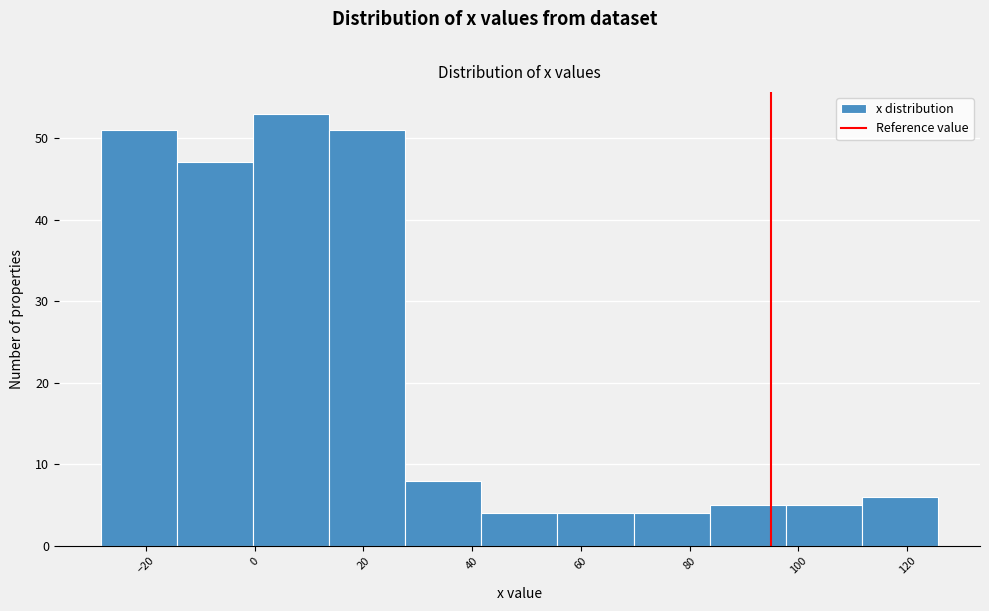

Reading left to right, list every bar in this chart as the range it spans on the x-axis followed by its height. Neither the bar edges nor the heights are printed on the chart, so give them approximately, as read against the axes.

-28 to -14: 51
-14 to 0: 47
0 to 14: 53
14 to 28: 51
28 to 42: 8
42 to 56: 4
56 to 70: 4
70 to 84: 4
84 to 98: 5
98 to 112: 5
112 to 126: 6